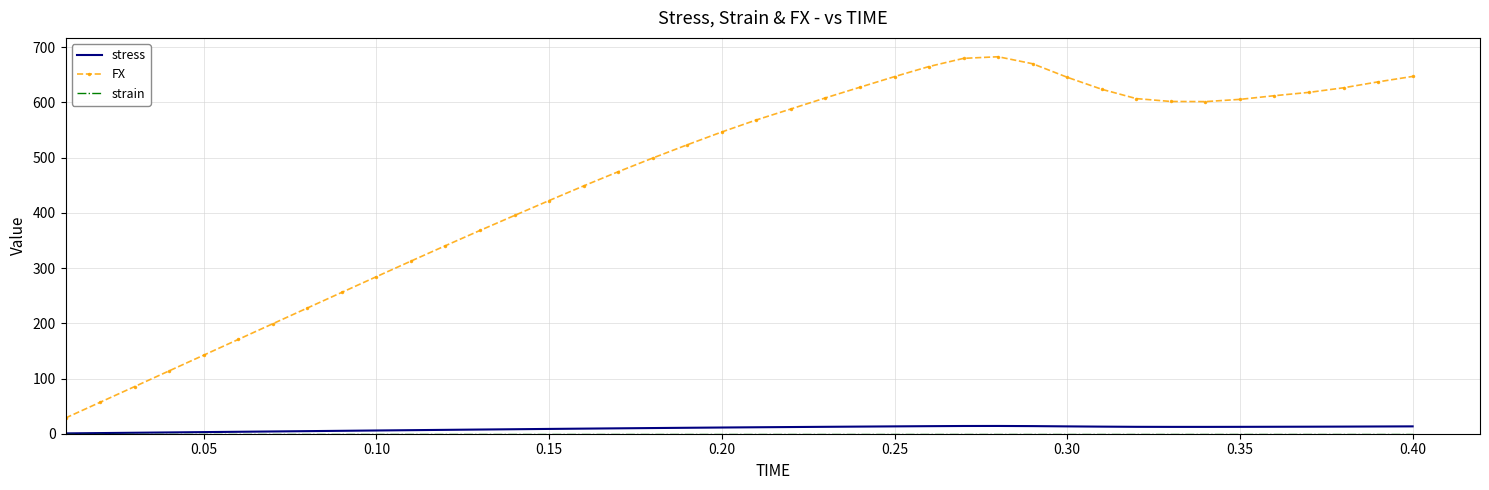

Which series has the largest total across all categories?

FX